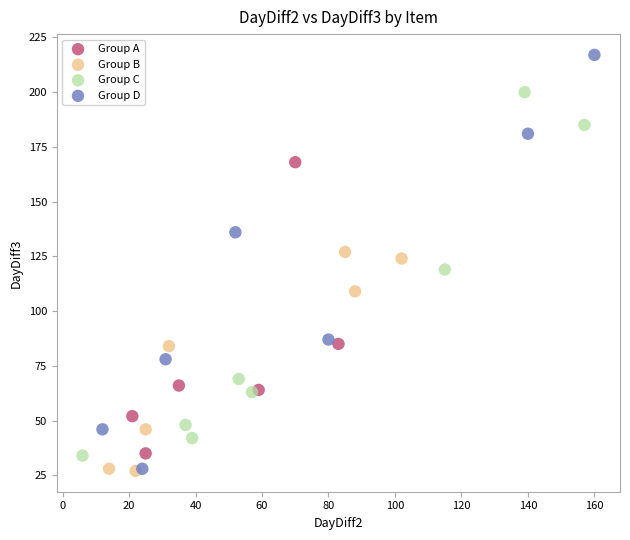

Which series has the widest spread of Y values?

Group D